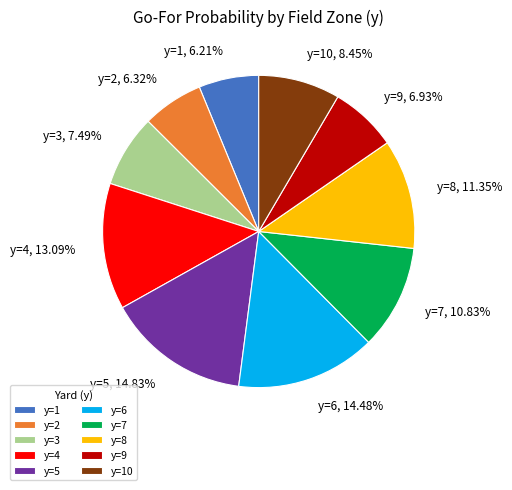

Which has a higher value, y=10 or y=8?

y=8